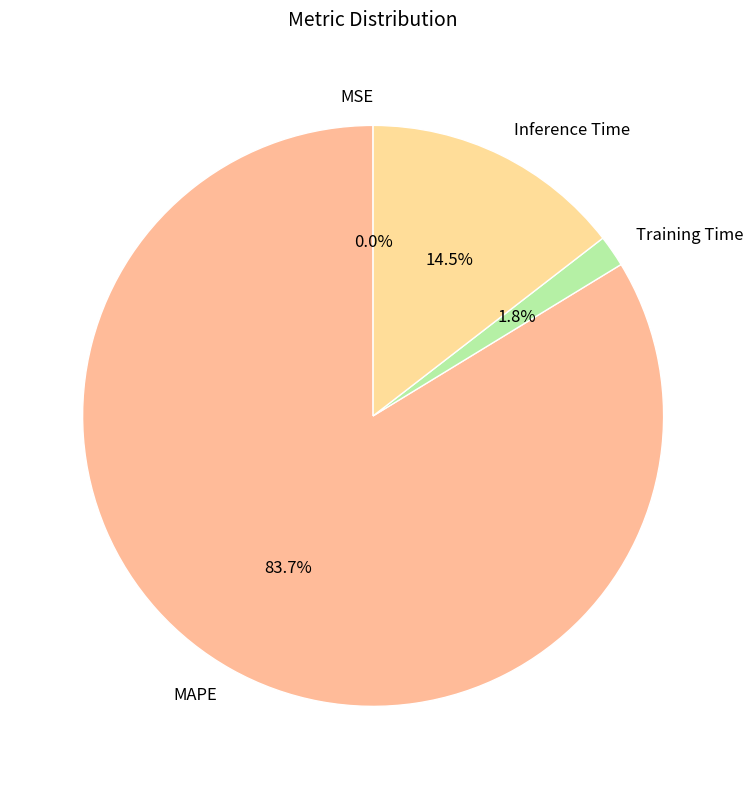

Is the sum of Inference Time and MAPE greater than half?

Yes